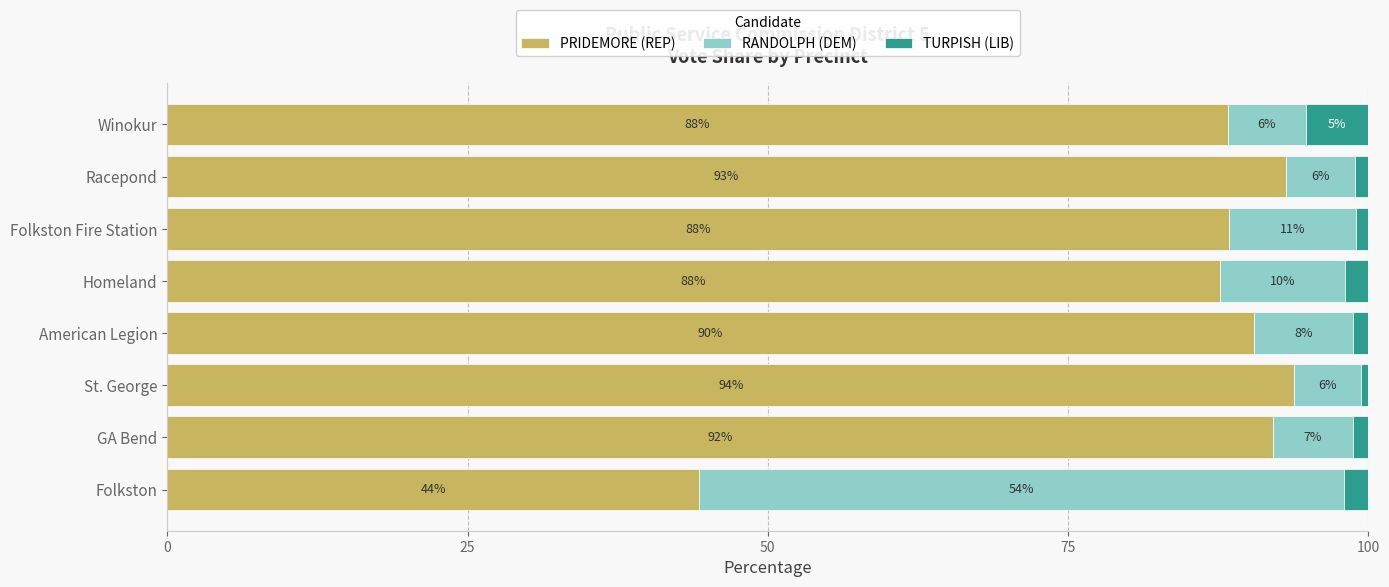

What is the sum of all PRIDEMORE (REP) values?

678.1